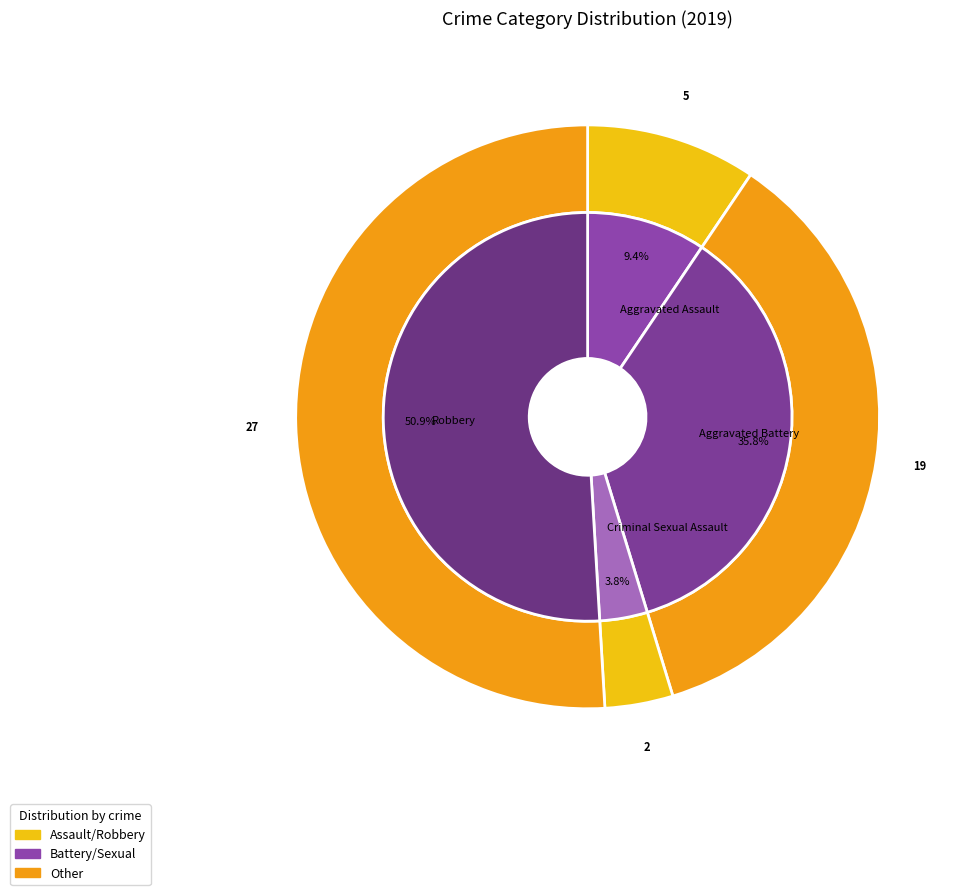

What portion of the pie excludes Criminal Sexual Assault?

96.2%